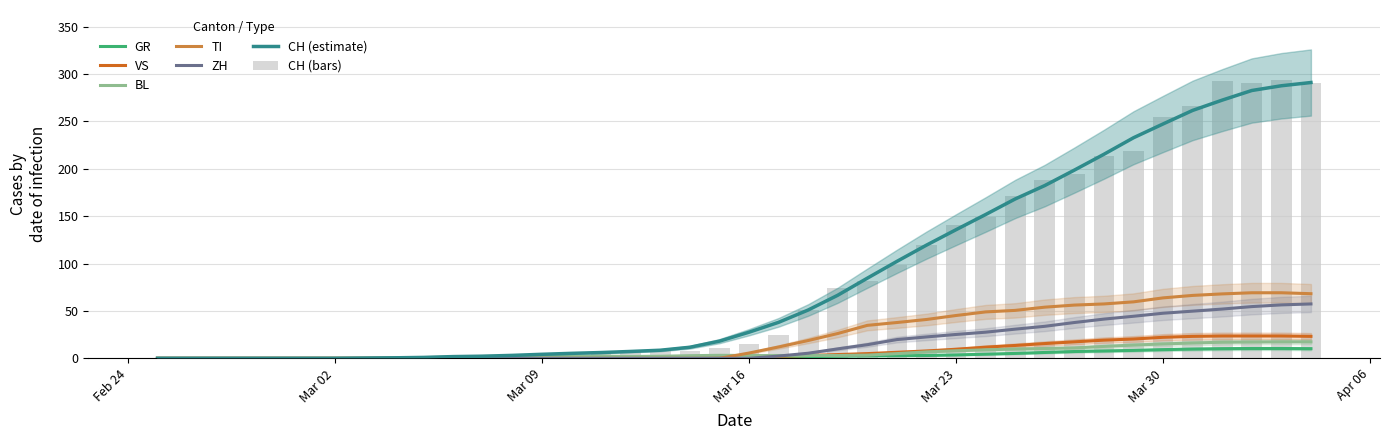

Are the bars horizontal?

No